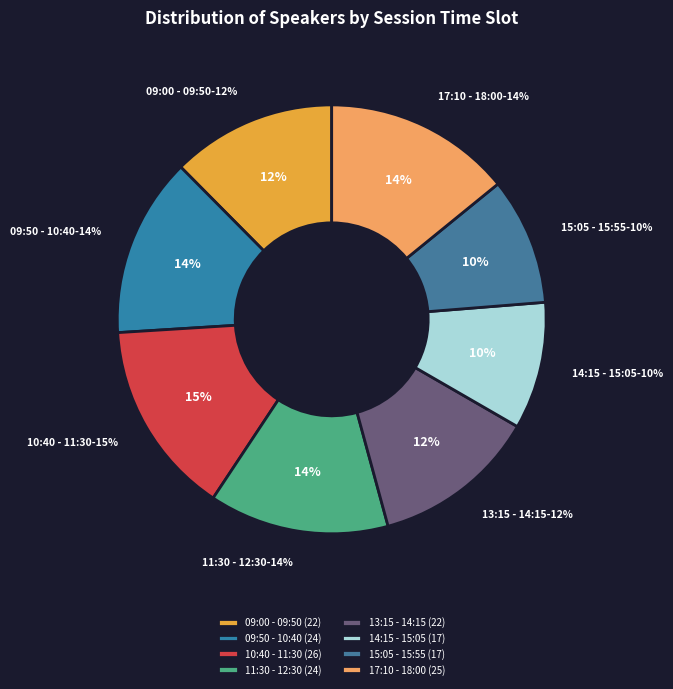

Is Day 1 - Fellows Course - 11:30 - 12:30 the majority of the pie?

No